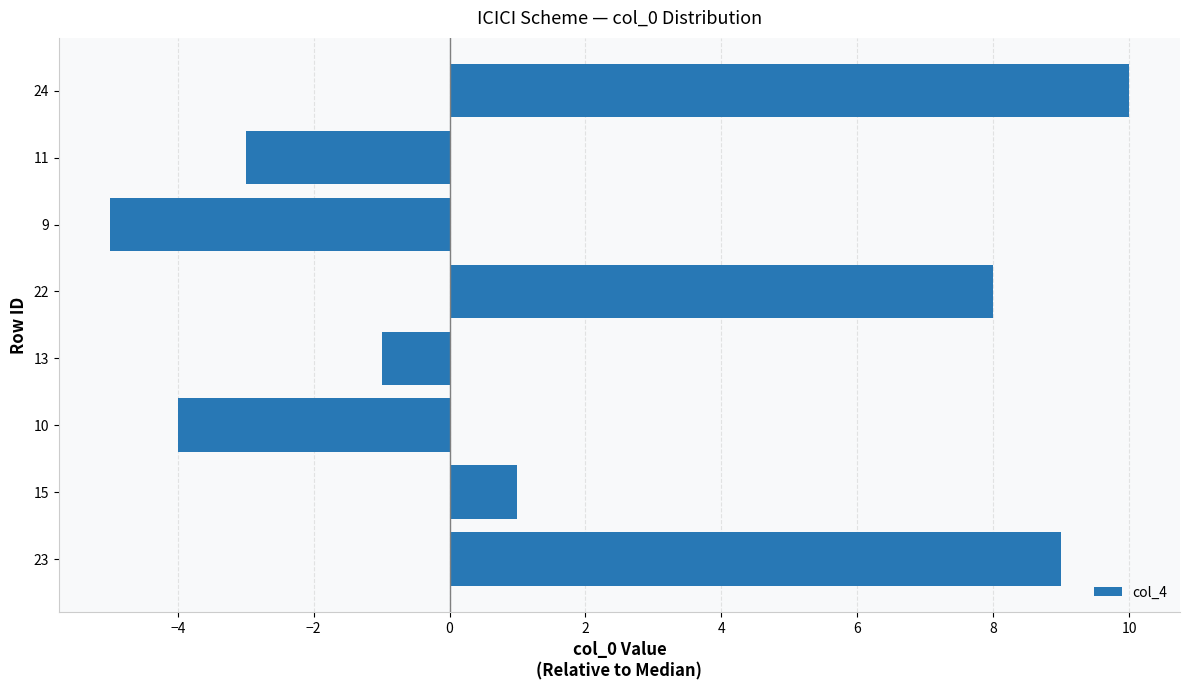

What is the difference between the second highest and minimum values?

14